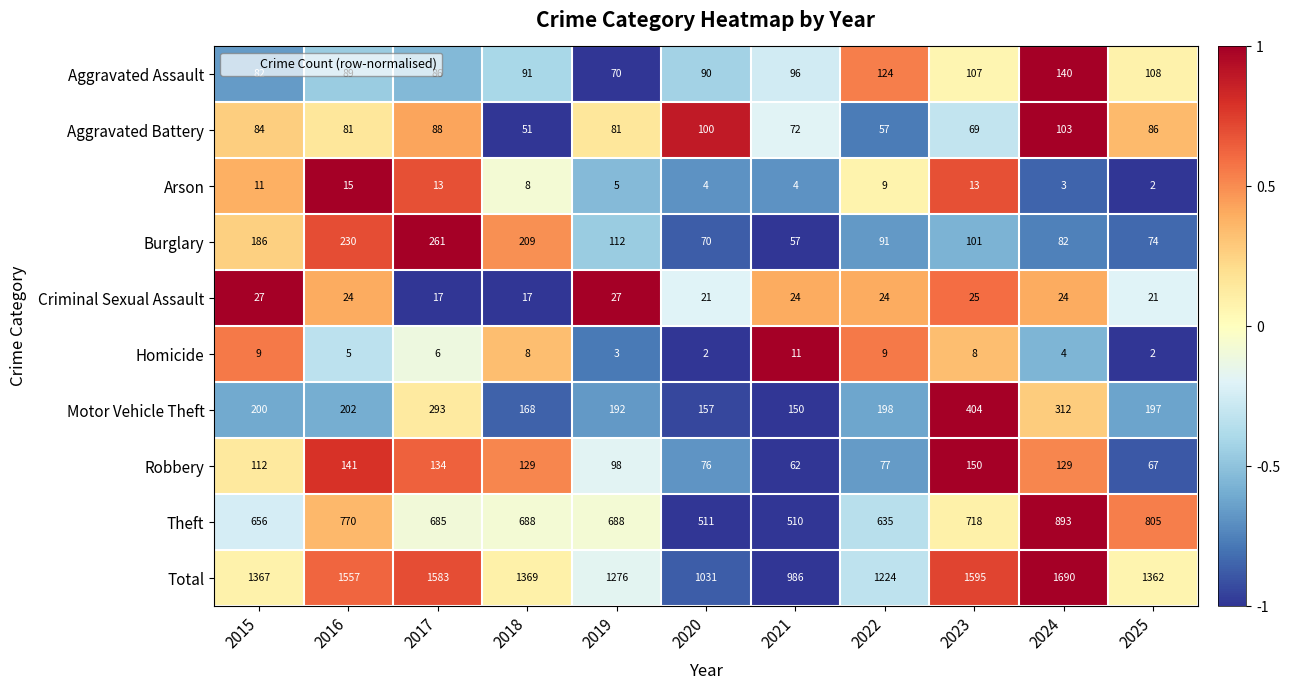

Where does the Motor Vehicle Theft series first go above 198?

2015